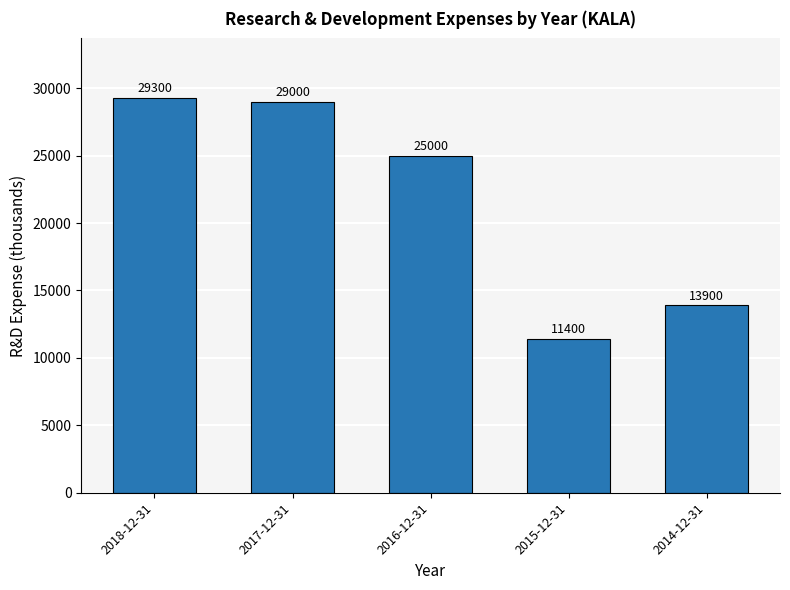

What is the maximum value shown in the chart?

29300